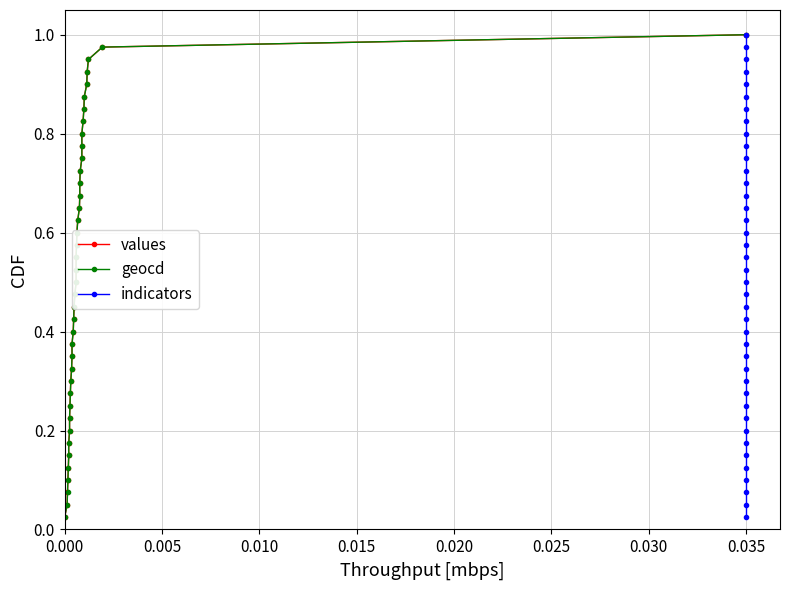

True or false: indicators and geocd intersect in this chart.

False